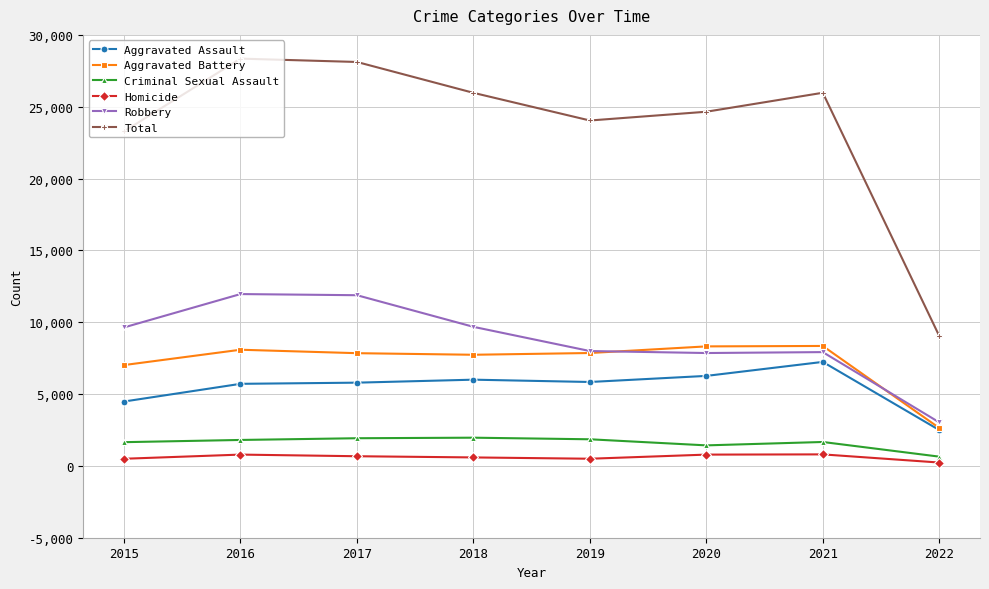

What is the total value across all series at 2020?

49302